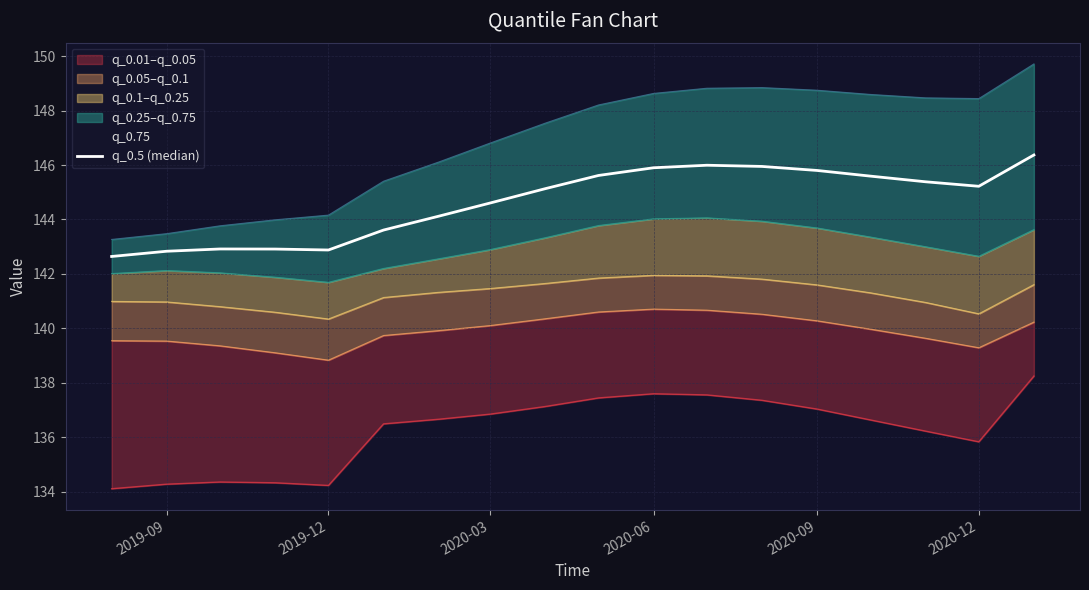

Approximately how many times larger is the value at 2020-03 compared to 2020-06?

1.0